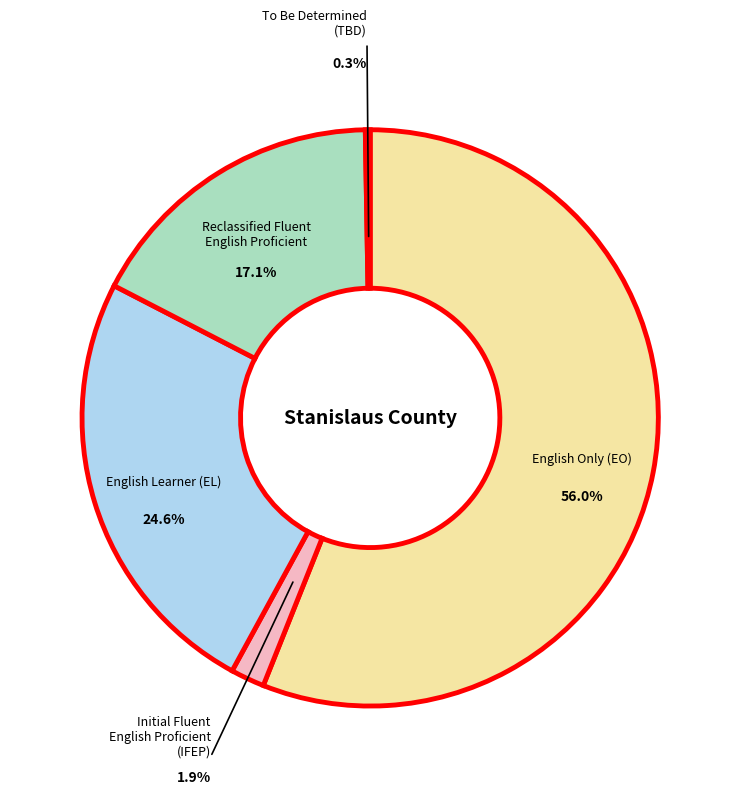

How much of the chart is everything except Reclassified Fluent English Proficient?

82.9%